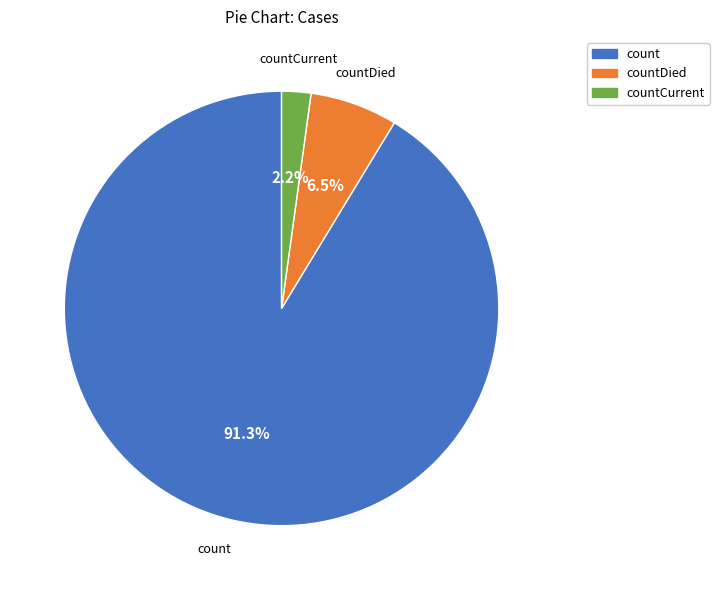

Which slice is the largest?

count